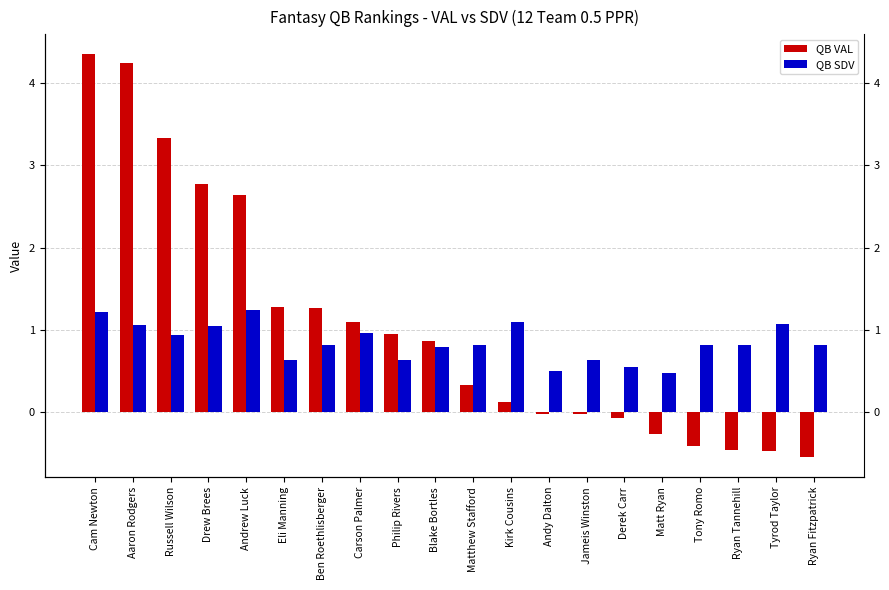

How many values in QB VAL are above zero?

12